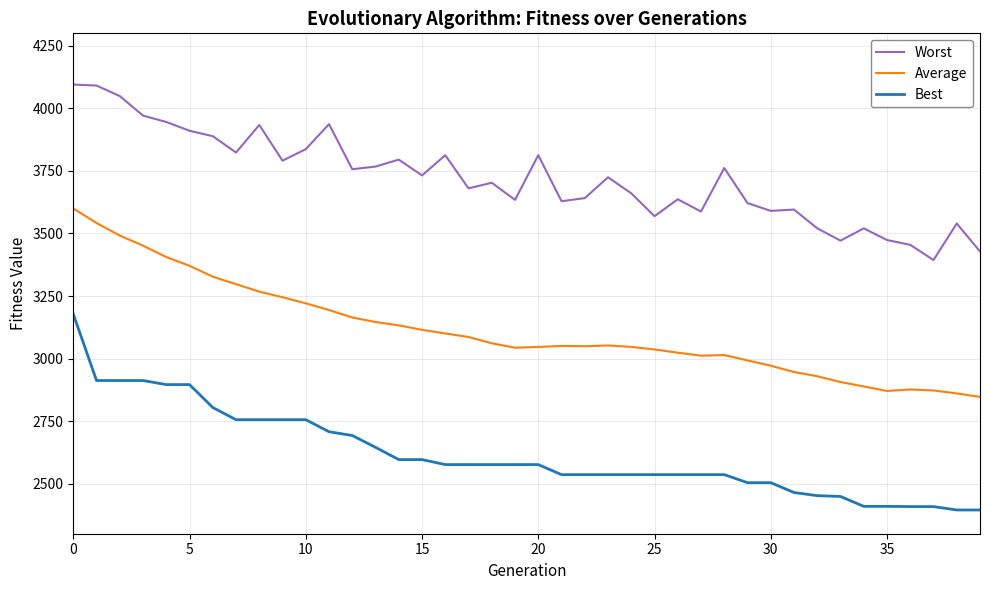

List the series in order of their peak value, lowest first.

Best, Average, Worst